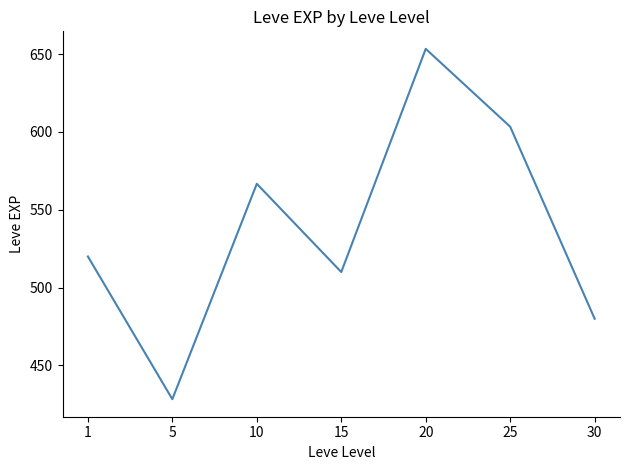

List the labels in order of value, smallest first.

5, 30, 15, 1, 10, 25, 20